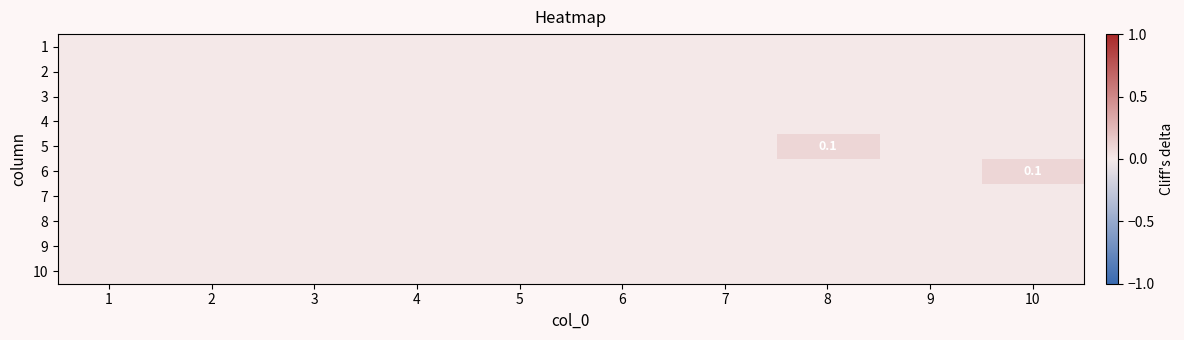

What is the maximum value shown in the chart?

0.1